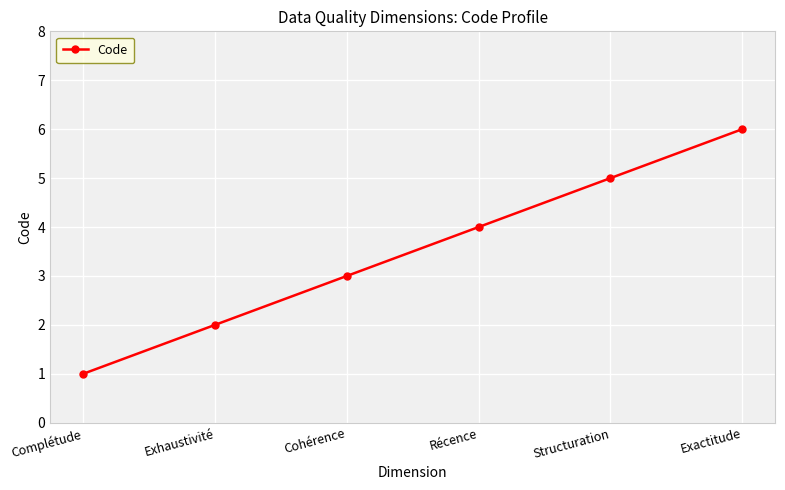

What is the label of the 6th point from the left?

Exactitude